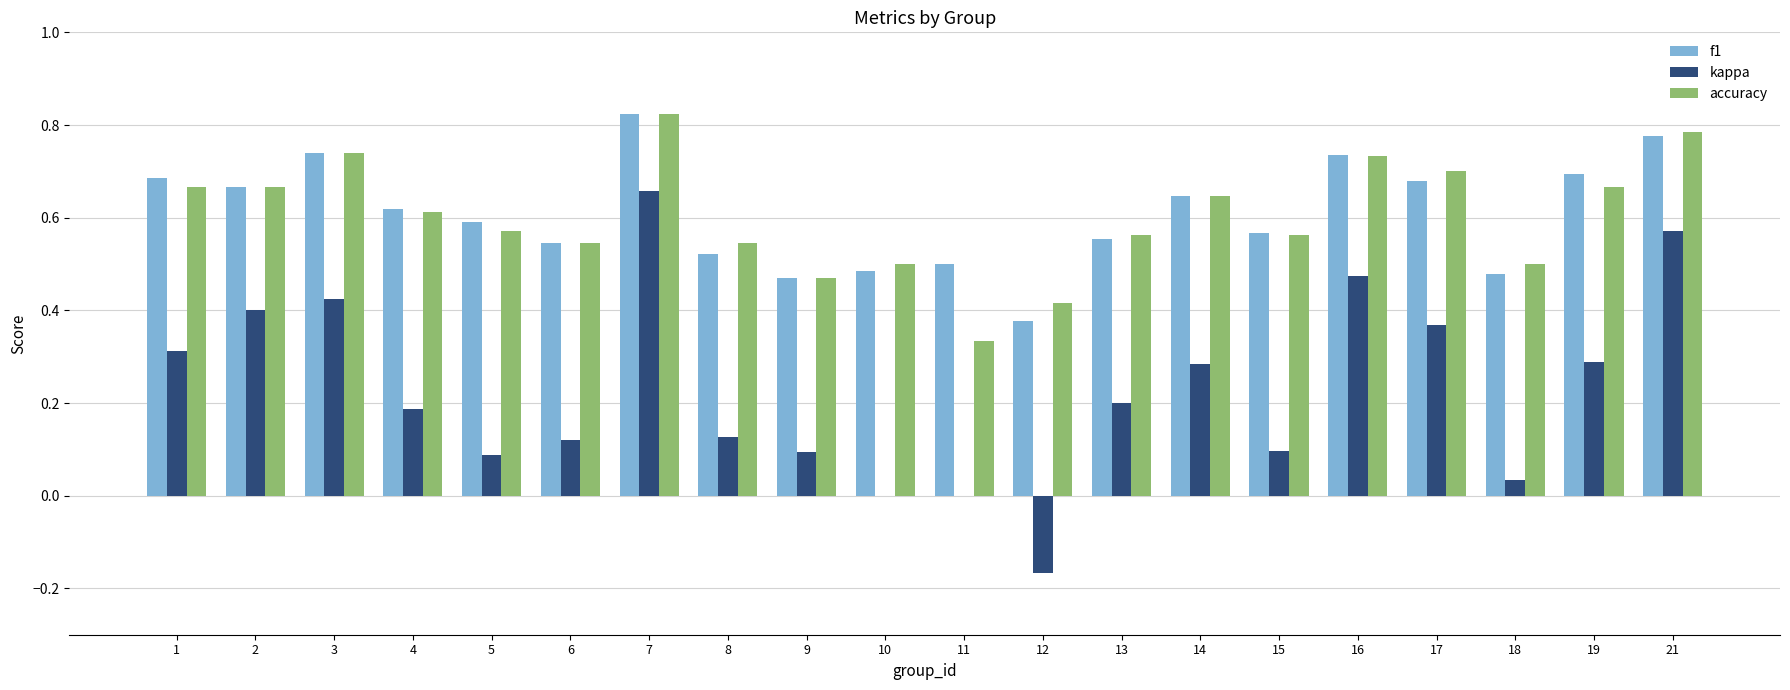

Which series has the widest spread of values?

kappa